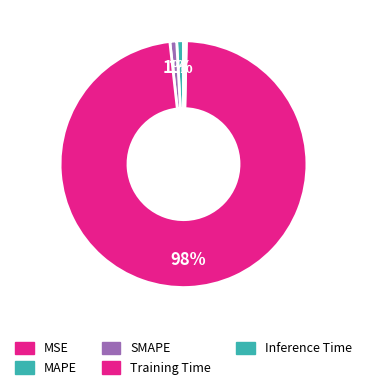

To the nearest percent, what is the difference between the largest and smallest slice percentages?

98%